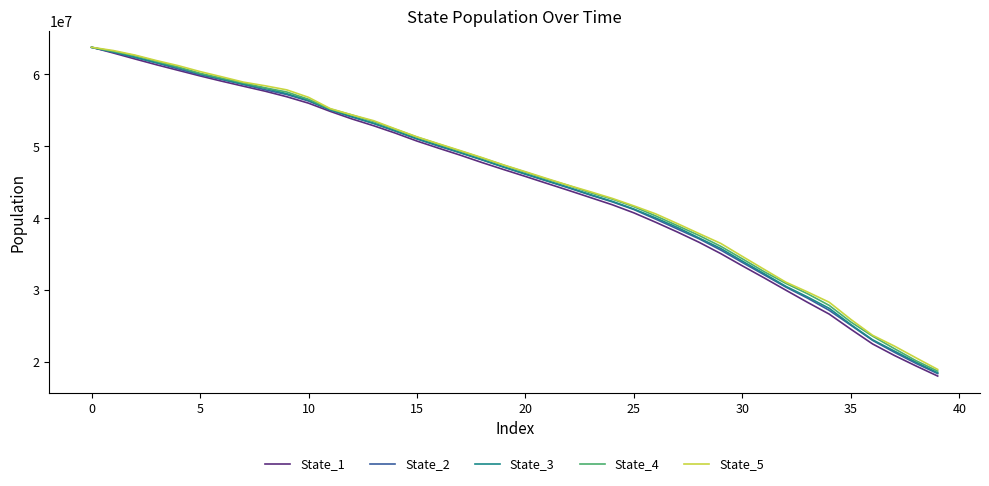

What is the sum of all State_5 values?

1813283937.7